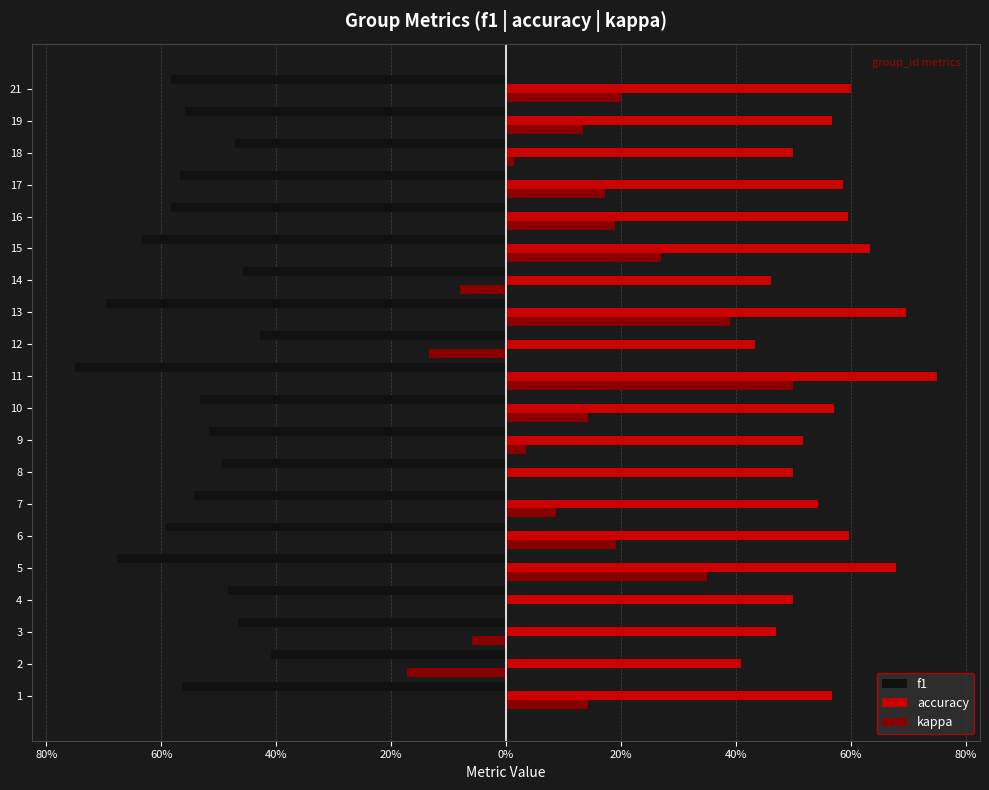

The f1 series shows -0.7 at 9. True or false?

False